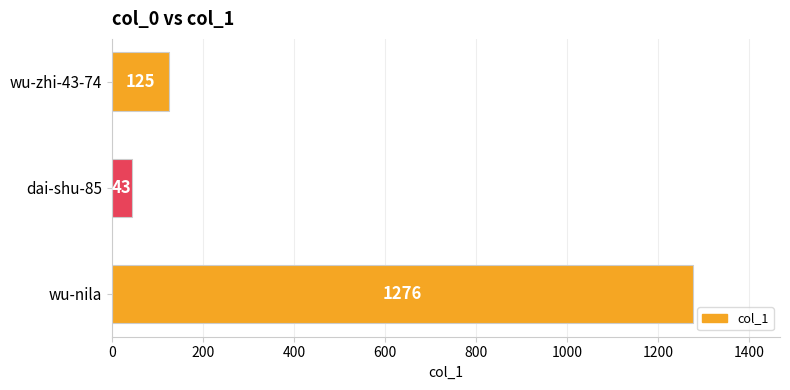

Between wu-zhi-43-74 and wu-nila, which is larger?

wu-nila